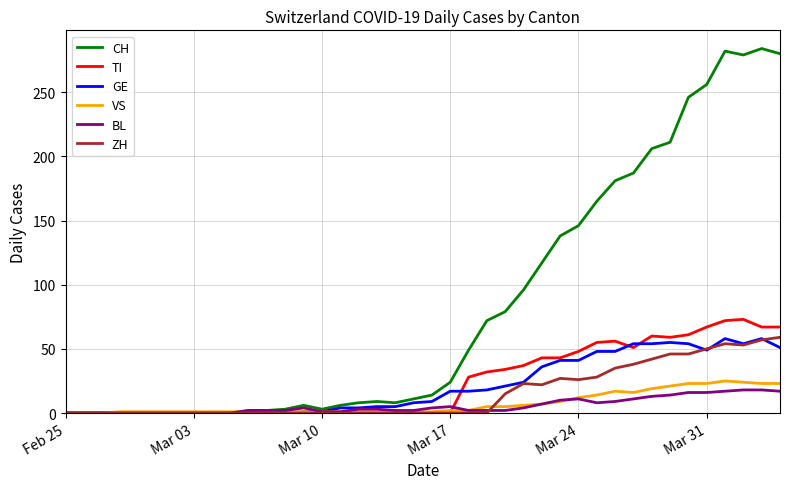

What is the greatest value displayed?

284